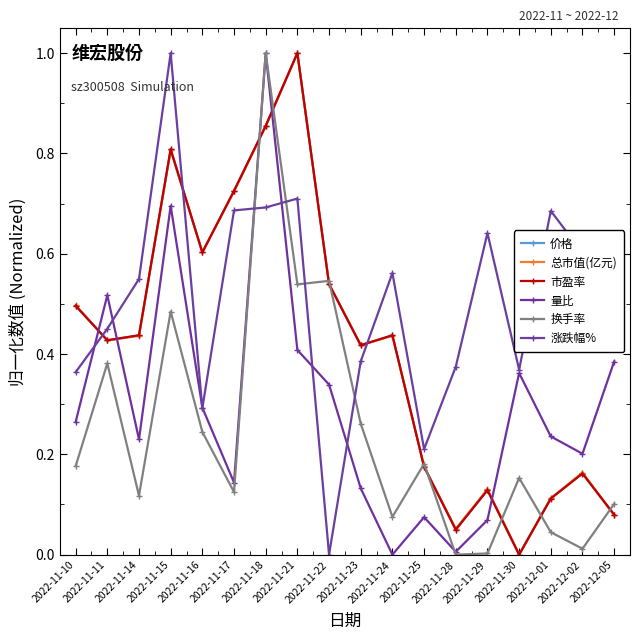

How many values in 总市值(亿元) are above zero?

17